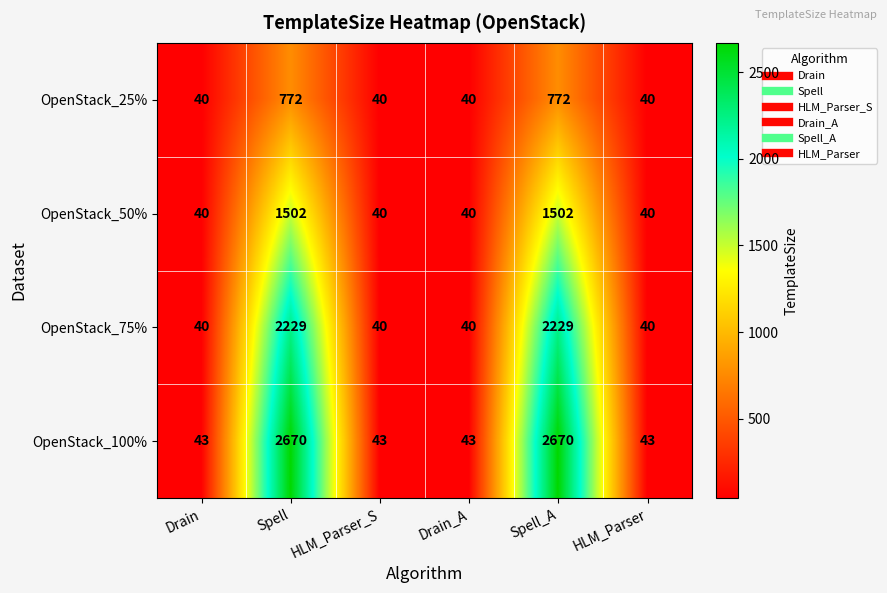

Between Spell_A and HLM_Parser, which series saw the biggest shift?

OpenStack_100%